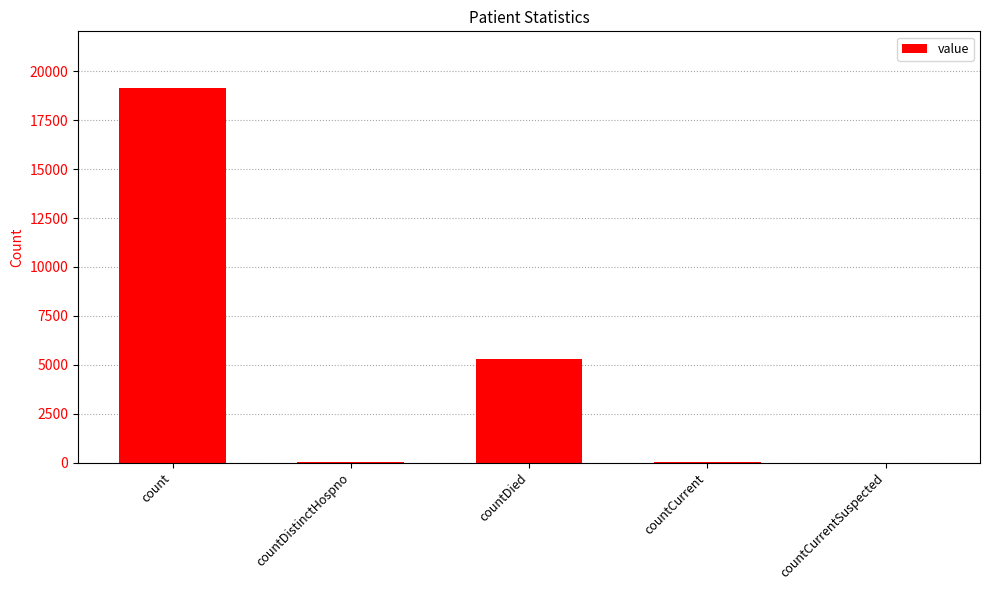

Are the bars grouped side by side (vs. stacked)?

No